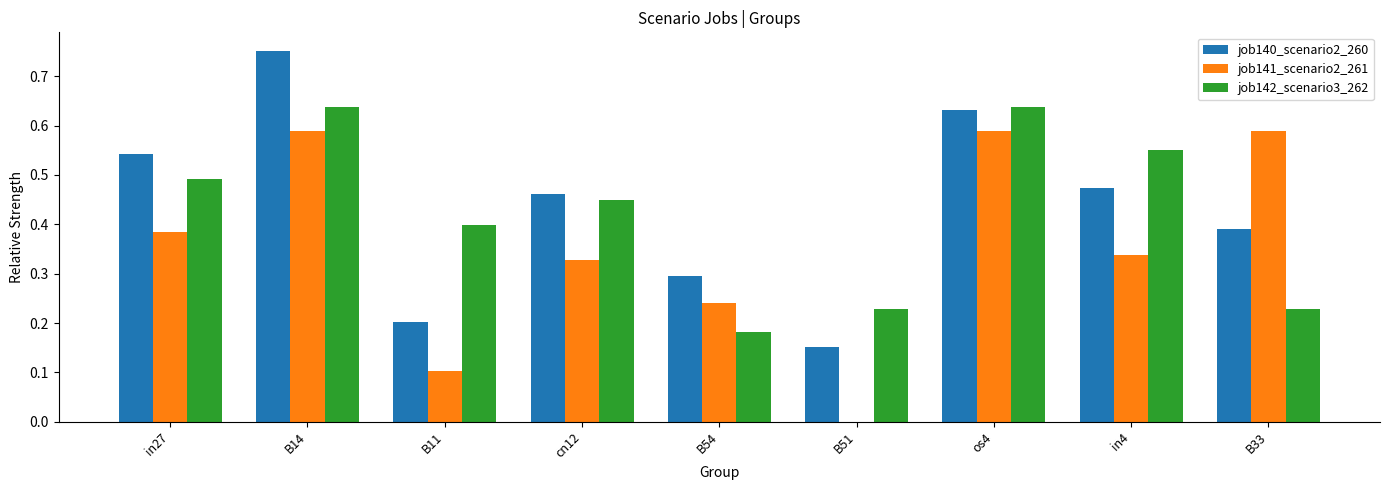

Which series has the largest total across all categories?

job140_scenario2_260